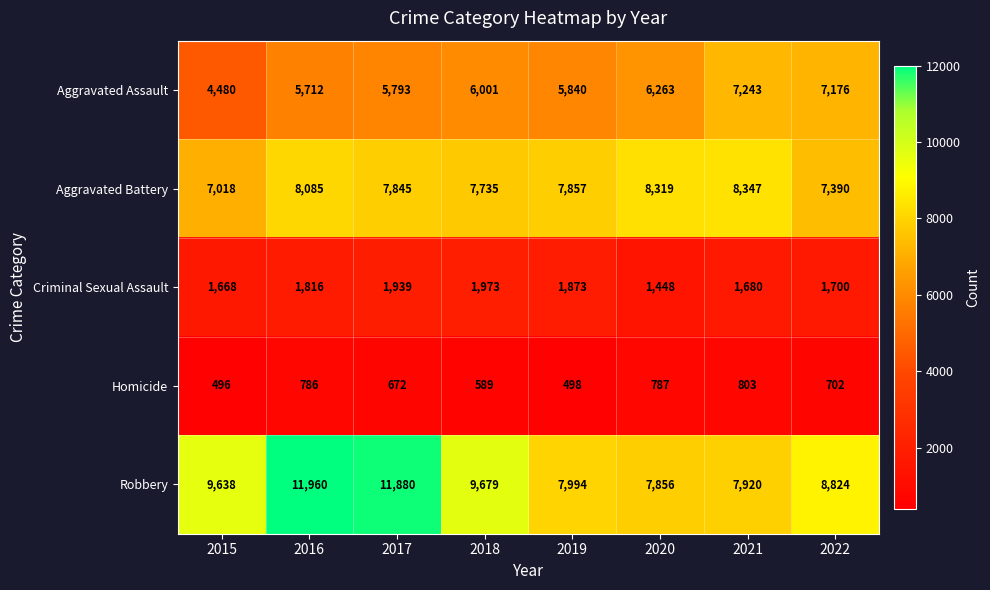

The Homicide series shows 1001 at 2018. True or false?

False